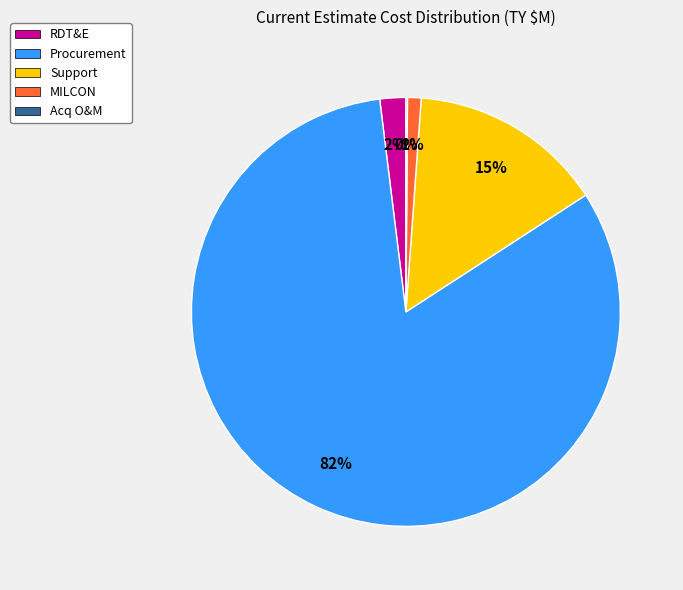

Combined, do Procurement and Support account for over 50%?

Yes